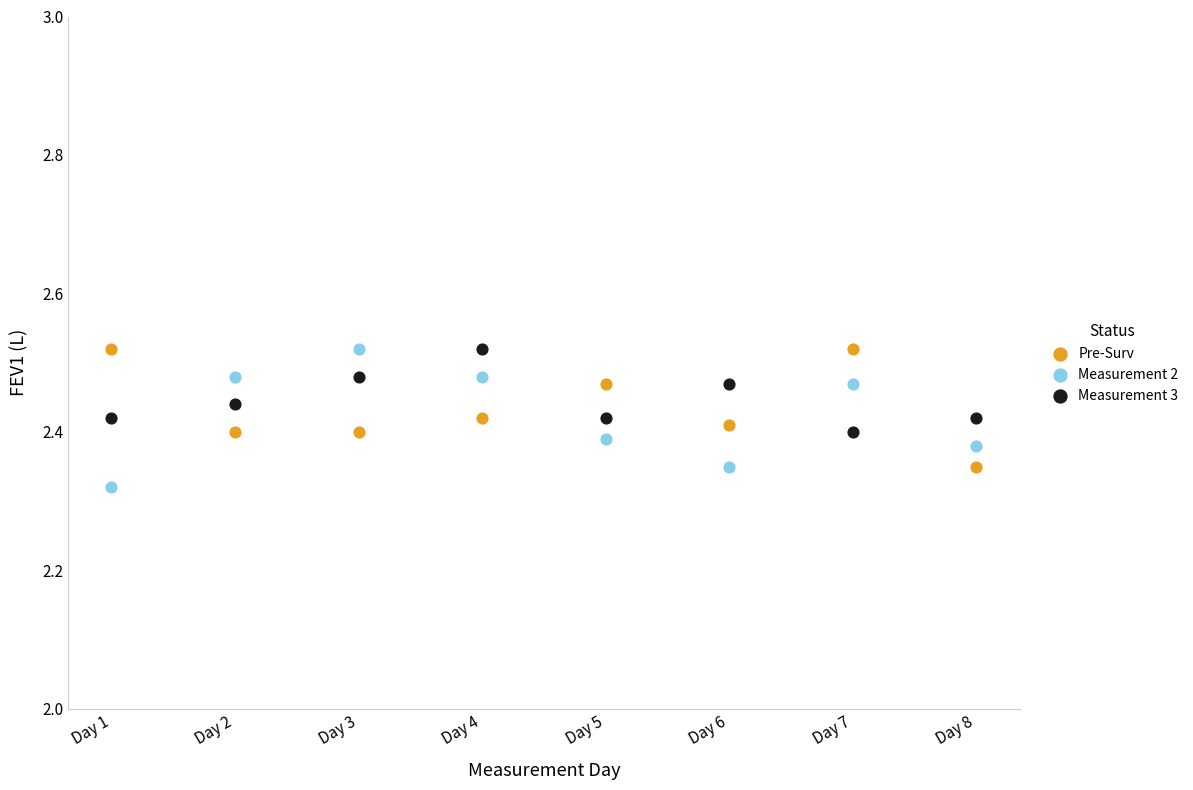

What is the X range (max minus min) for the scatter plot?

7.0